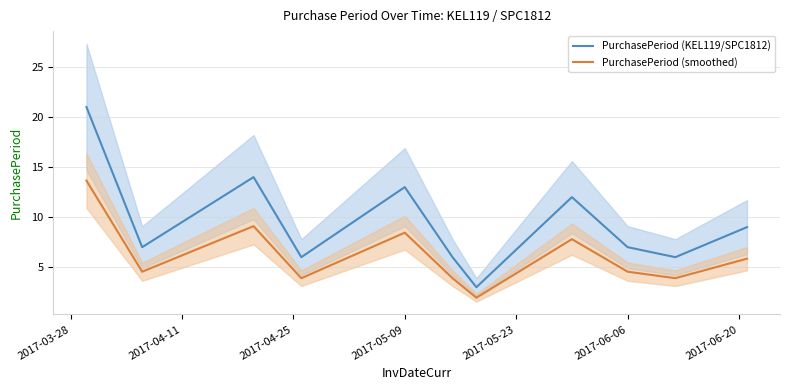

True or false: PurchasePeriod (smoothed) has a value of 8.5 at 2017-05-09.

True